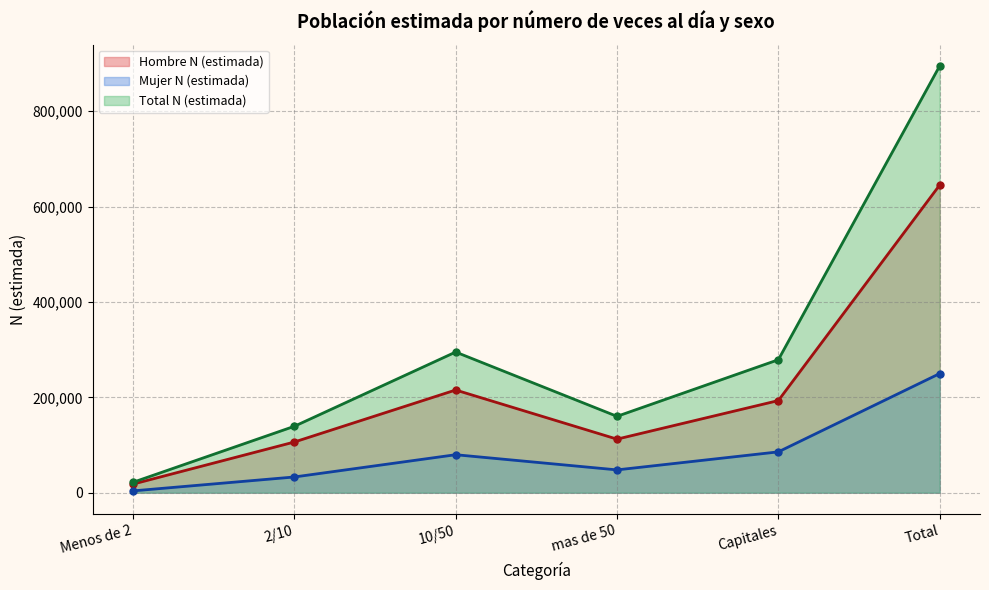

What is the total value across all series at Menos de 2?

43538